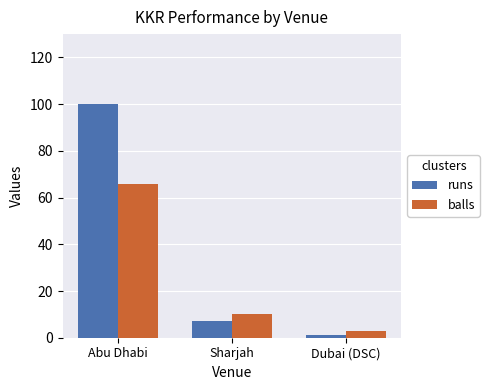

List the series in order of their peak value, lowest first.

balls, runs